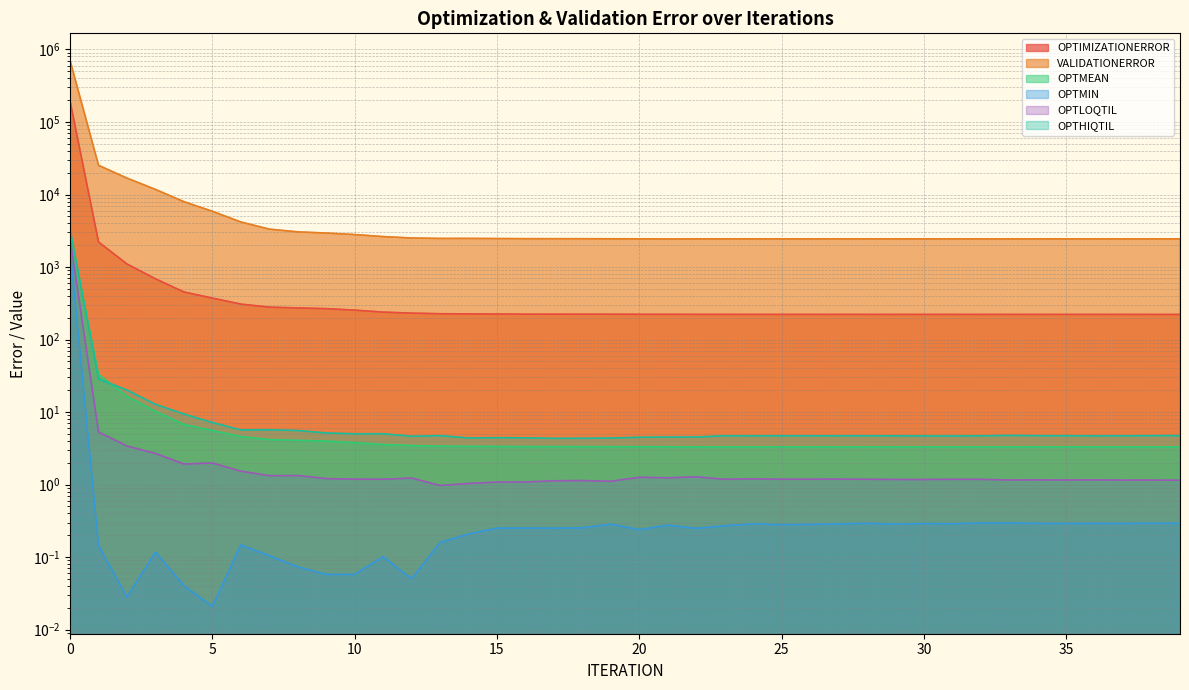

Reading right to left, list all the values displayed in this chart.

OPTIMIZATIONERROR: 222.0	222.0	222.0	222.0	222.0	222.0	222.0	222.0	222.1	222.1	222.1	222.1	222.1	222.1	222.2	222.2	222.2	222.4	222.9	223.0	223.5	223.6	223.8	224.1	224.9	225.8	227.0	231.4	239.0	254.4	266.7	272.9	279.7	308.4	372.9	452.5	687.5	1100.6	2212.2	193224.0
VALIDATIONERROR: 2442.5	2442.3	2442.5	2442.3	2442.6	2442.5	2442.1	2442.2	2442.6	2442.9	2443.3	2442.7	2443.2	2443.4	2443.7	2443.6	2445.9	2442.5	2436.9	2447.6	2450.9	2457.8	2459.2	2460.2	2470.0	2480.5	2478.5	2512.5	2627.4	2803.9	2941.8	3052.4	3330.3	4178.2	5864.3	7957.1	11746.2	16814.5	25264.6	701265.0
OPTMEAN: 3.3	3.3	3.3	3.3	3.3	3.3	3.3	3.3	3.3	3.3	3.3	3.3	3.3	3.3	3.3	3.3	3.3	3.3	3.3	3.3	3.3	3.3	3.3	3.3	3.4	3.4	3.4	3.5	3.6	3.8	4.0	4.1	4.2	4.6	5.6	6.8	10.3	16.4	33.0	2883.9
OPTMIN: 0.3	0.3	0.3	0.3	0.3	0.3	0.3	0.3	0.3	0.3	0.3	0.3	0.3	0.3	0.3	0.3	0.3	0.2	0.3	0.2	0.3	0.3	0.3	0.3	0.3	0.2	0.2	0.1	0.1	0.1	0.1	0.1	0.1	0.1	0.0	0.0	0.1	0.0	0.1	1750.1
OPTLOQTIL: 1.2	1.2	1.2	1.2	1.2	1.2	1.2	1.2	1.2	1.2	1.2	1.2	1.2	1.2	1.2	1.2	1.2	1.3	1.2	1.3	1.1	1.1	1.1	1.1	1.1	1.0	1.0	1.2	1.2	1.2	1.2	1.3	1.3	1.5	2.0	1.9	2.7	3.4	5.3	2433.5
OPTHIQTIL: 4.7	4.7	4.7	4.7	4.7	4.7	4.8	4.7	4.7	4.7	4.7	4.7	4.7	4.7	4.7	4.7	4.7	4.5	4.5	4.5	4.4	4.4	4.3	4.4	4.4	4.4	4.7	4.6	5.0	5.0	5.2	5.6	5.7	5.7	7.2	9.4	12.8	20.1	28.6	3301.9